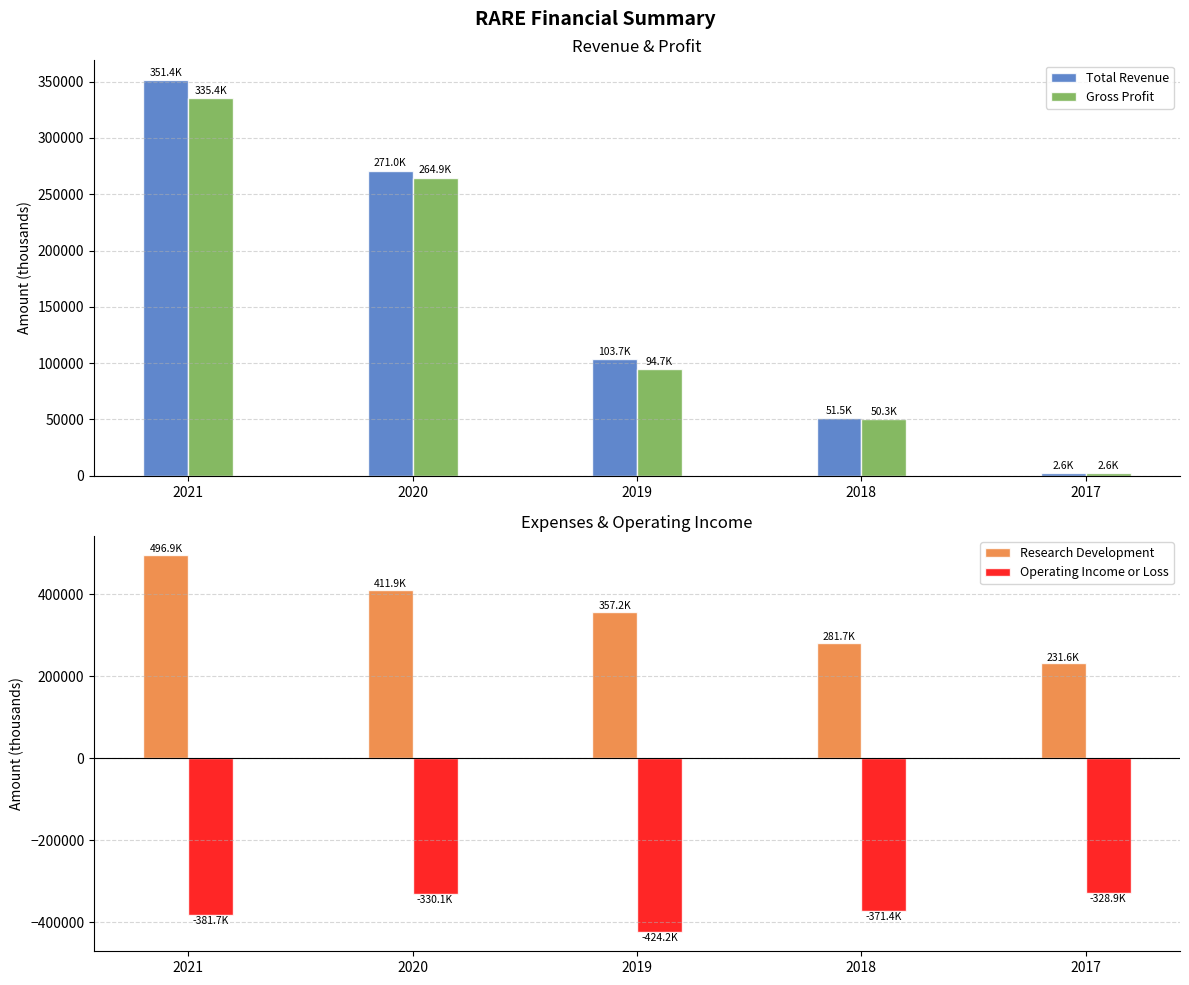

Reading left to right, what are all the values shown in this chart?

Total Revenue: 351400	271000	103700	51500	2600
Gross Profit: 335400	264900	94700	50300	2600
Research Development: 496900	411900	357200	281700	231600
Operating Income or Loss: -381700	-330100	-424200	-371400	-328900